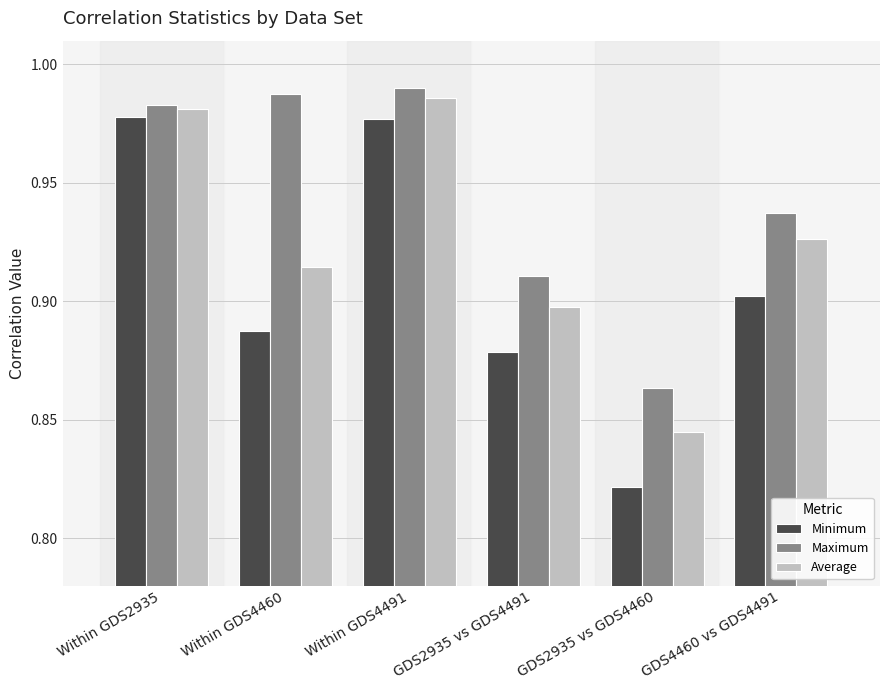

What are all the series names shown in the legend?

Minimum, Maximum, Average